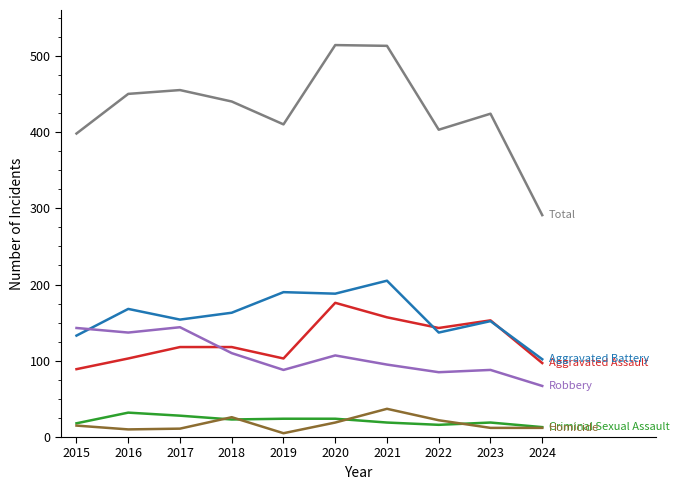

Is this an area chart (filled region under the line)?

No